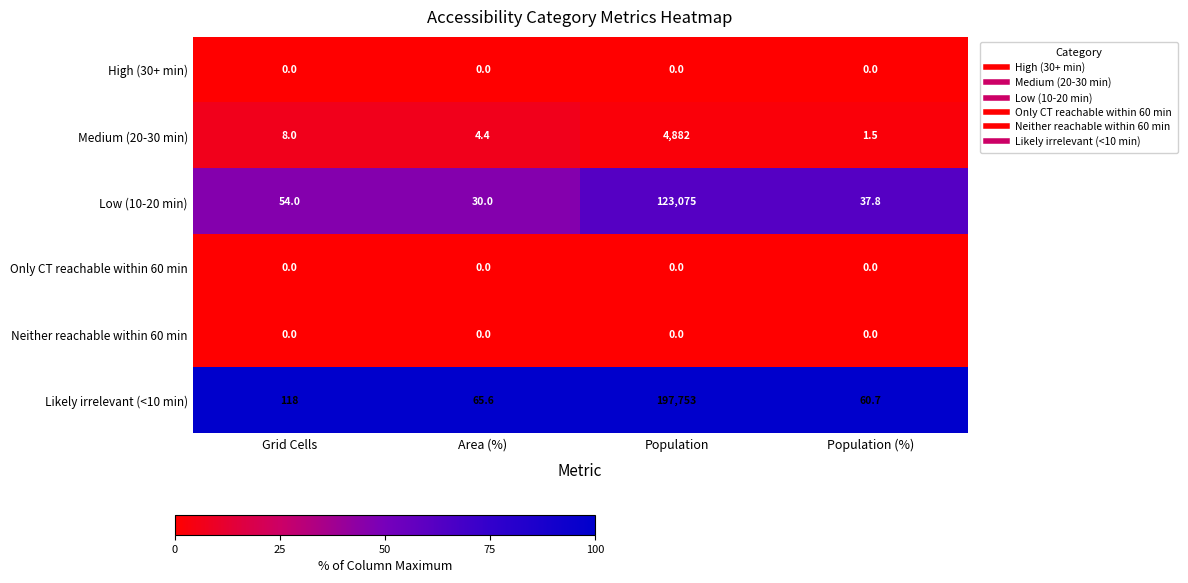

What is the difference between the highest and lowest values at Grid Cells?

118.0